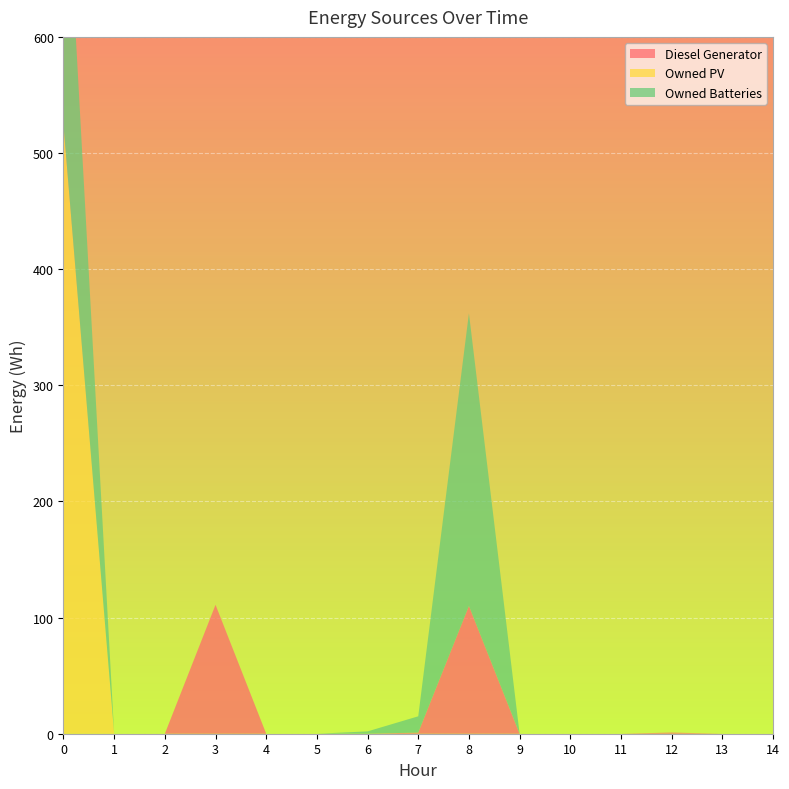

Reading left to right, what are all the values shown in this chart?

Diesel Generator: 0	0	0	111	0	0	0	1	110	0	0	0	1	0	0
Owned PV: 524	0	0	0	0	0	0	0	0	0	0	0	0	0	0
Owned Batteries: 269	0	0	0	0	0	2	14	252	0	0	0	0	0	0